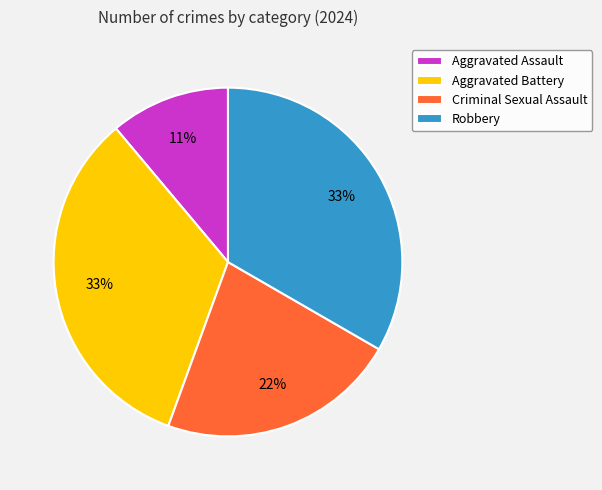

What is the smallest slice in the pie chart?

Aggravated Assault